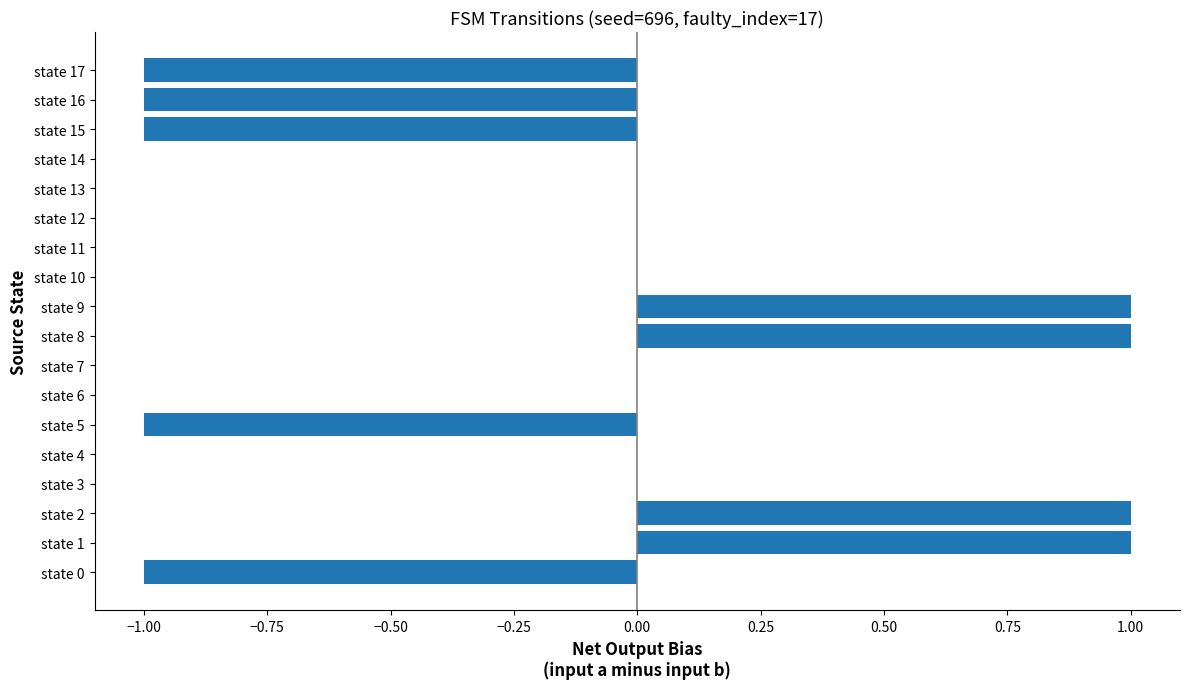

The value at state 2 is 2. True or false?

False